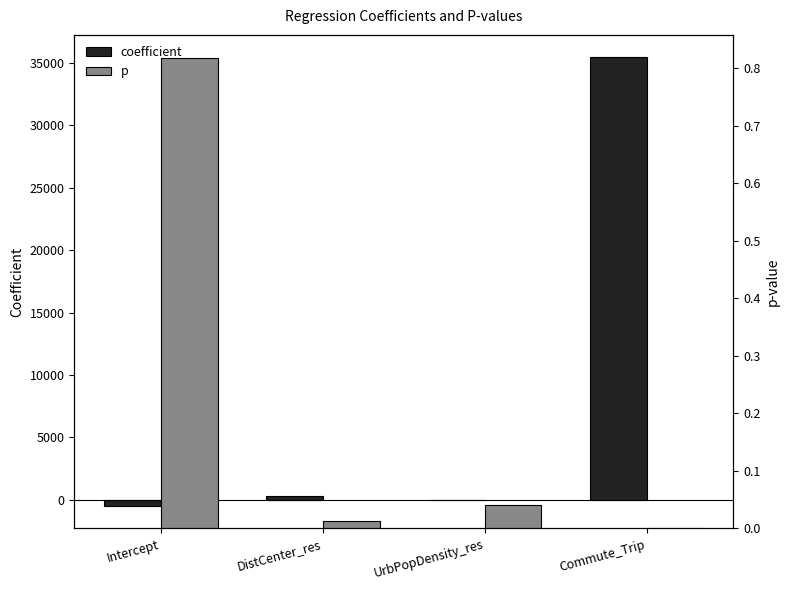

Rank the categories by coefficient value from lowest to highest.

Intercept, UrbPopDensity_res, DistCenter_res, Commute_Trip